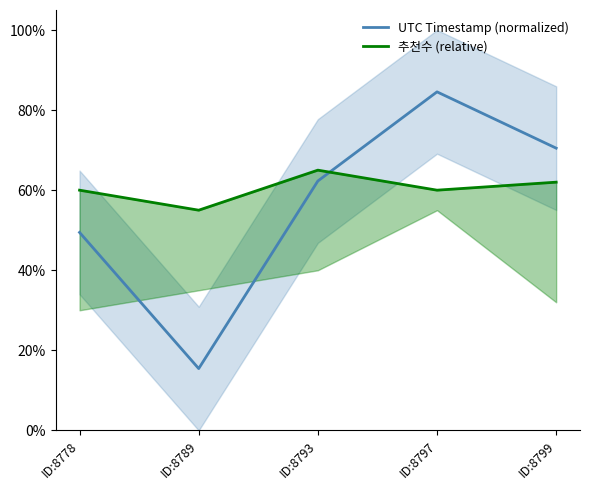

What are all the series names shown in the legend?

UTC Timestamp (normalized), 추천수 (relative)